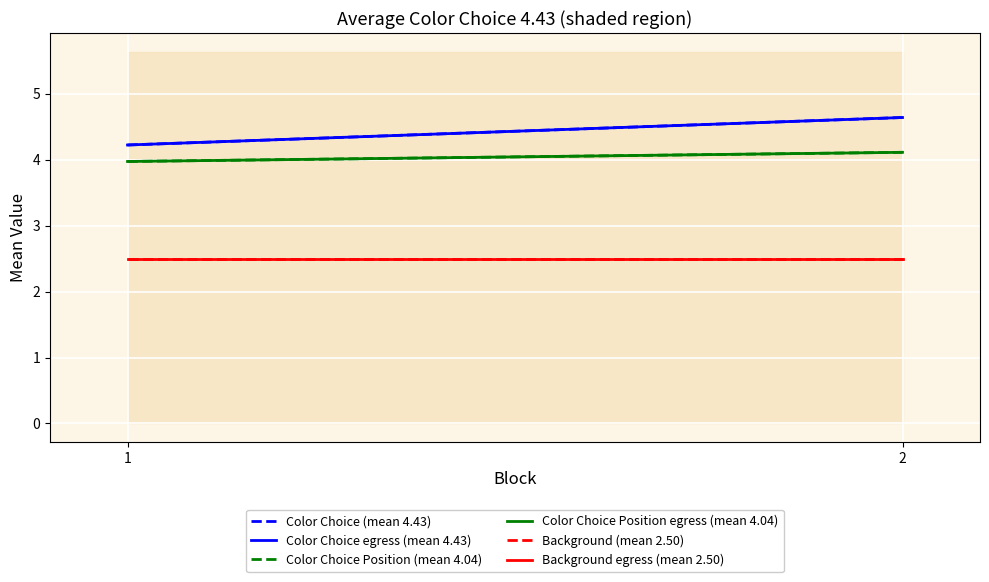

True or false: Color Choice Position (mean 4.04) has a value of 4.0 at 1.

True